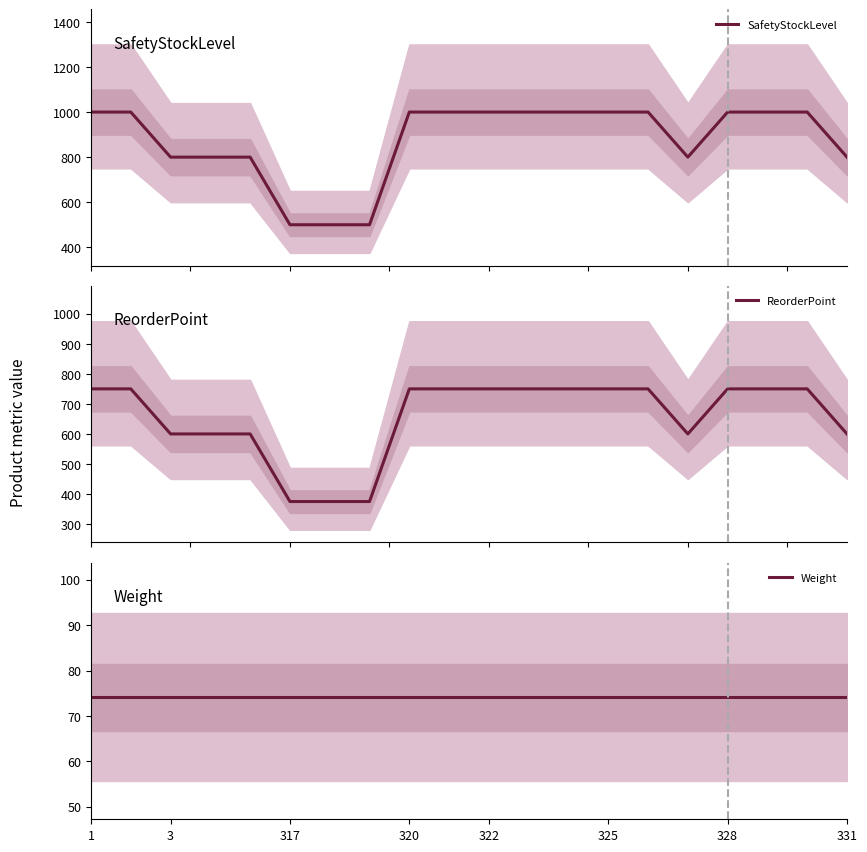

At which category is the sum across all series the highest?

1